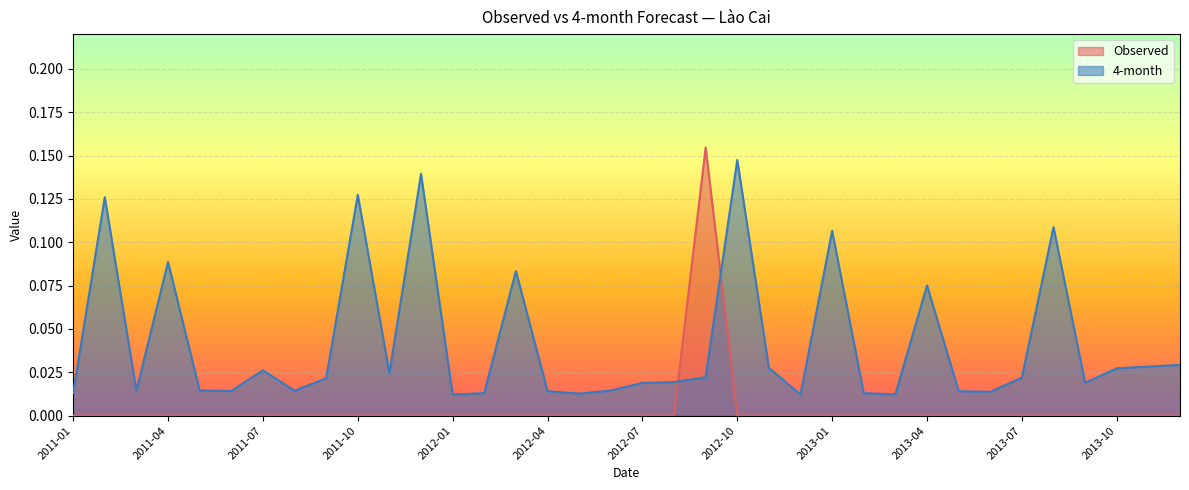

What is the label of the 1st point from the left?

2011-01